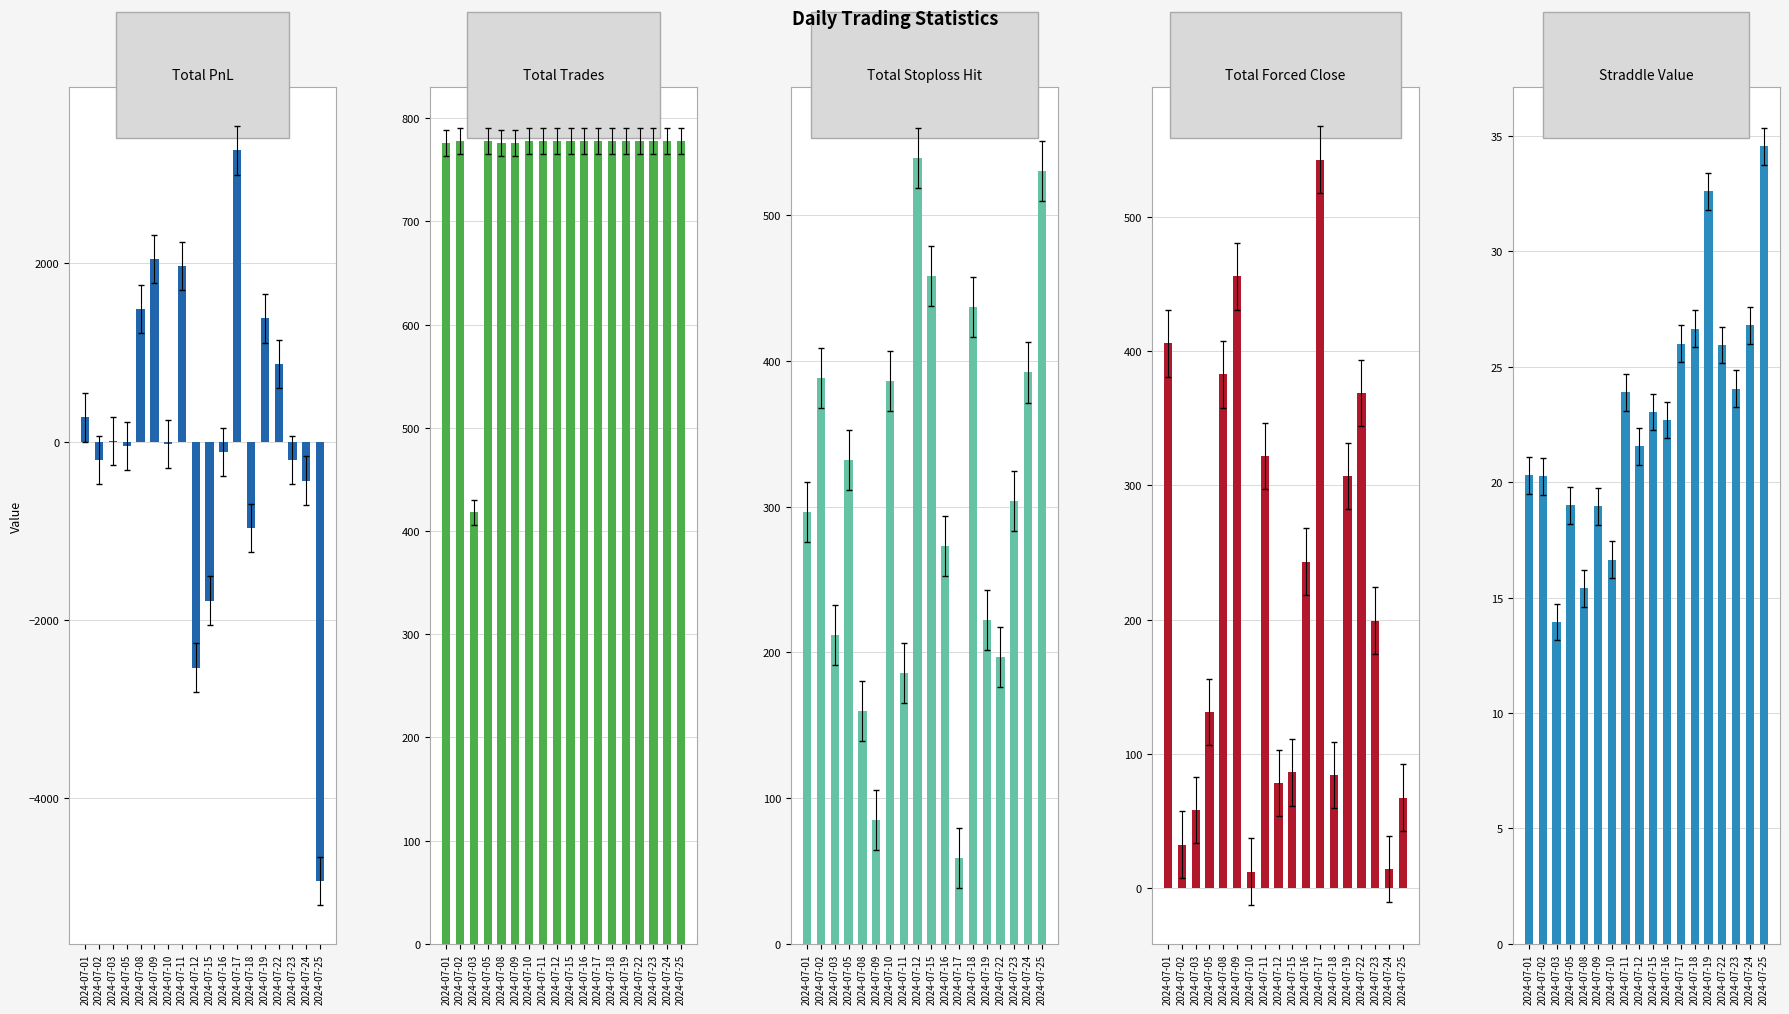

Is it true that total_forced_close equals 87.4 at 2024-07-25?

False